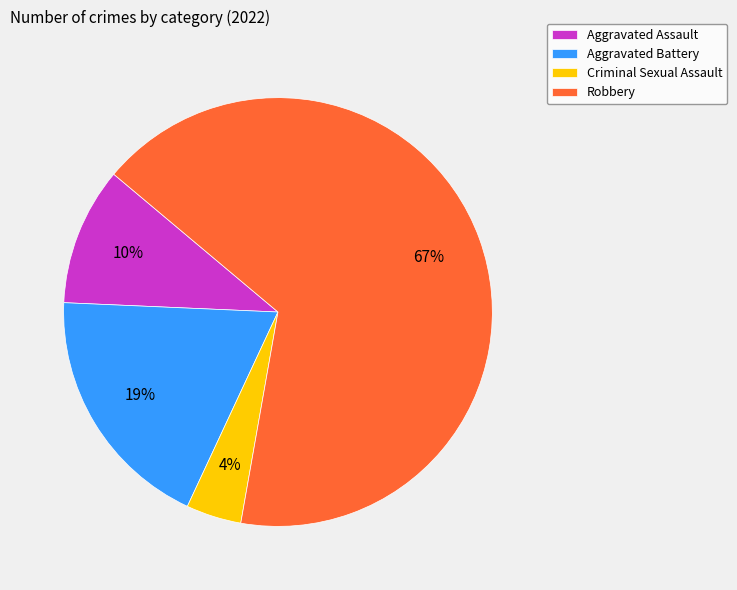

Is it true that Aggravated Battery is 19% of the pie?

True